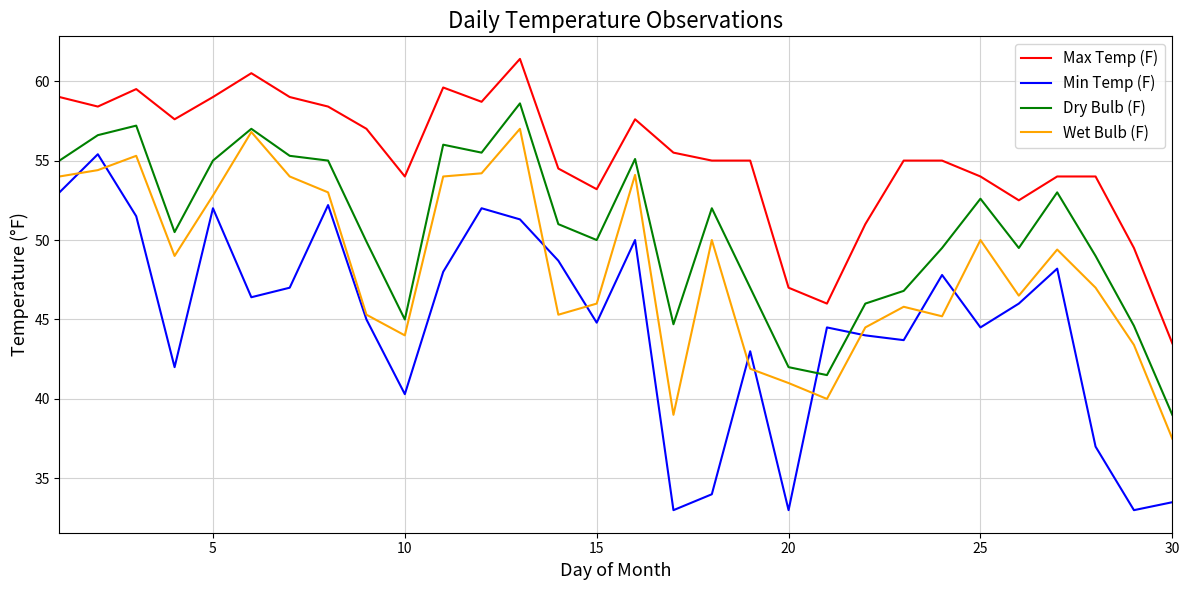

What is the lowest value of the Dry Bulb (F) series?

39.0